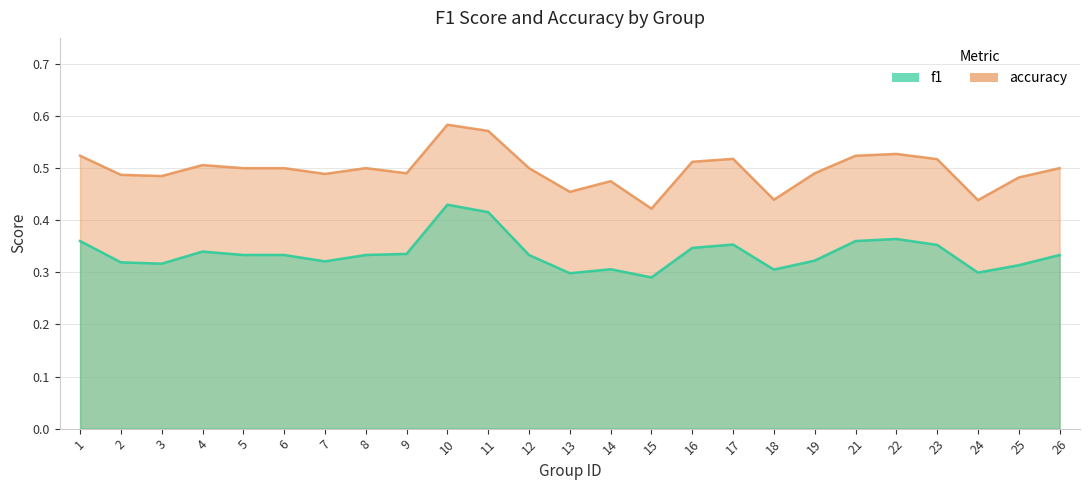

What is the sum of all accuracy values?

12.4